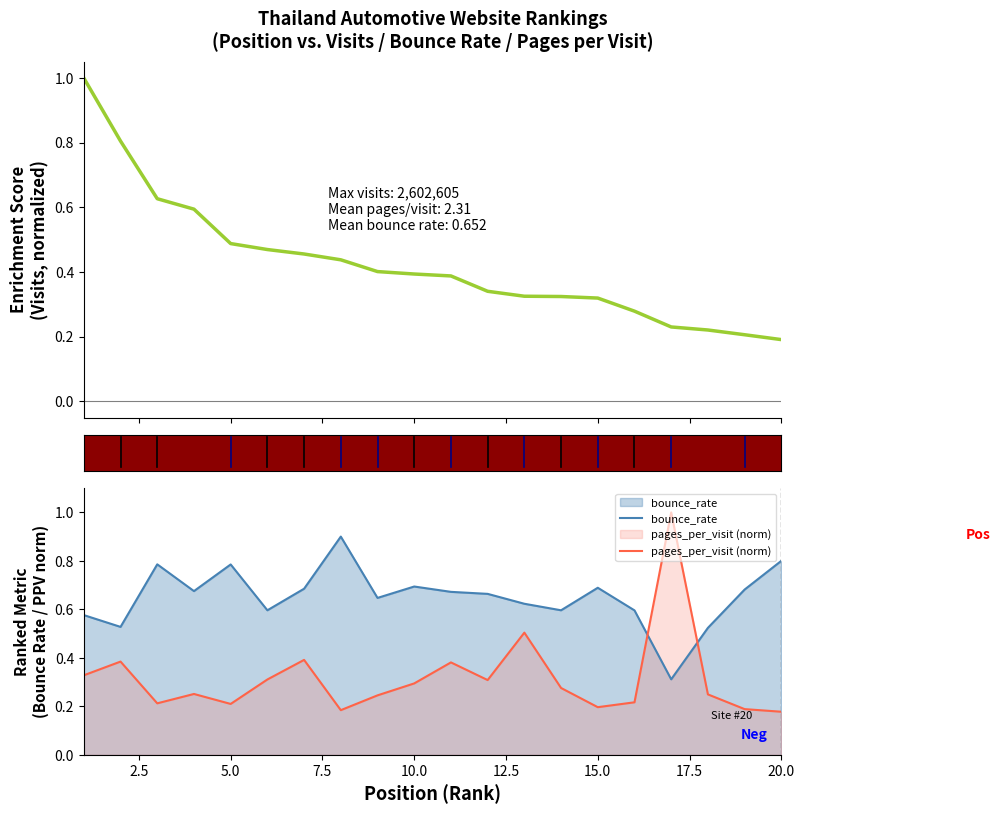

After their last crossing, which series has the higher values: bounce_rate or visits (normalized)?

bounce_rate